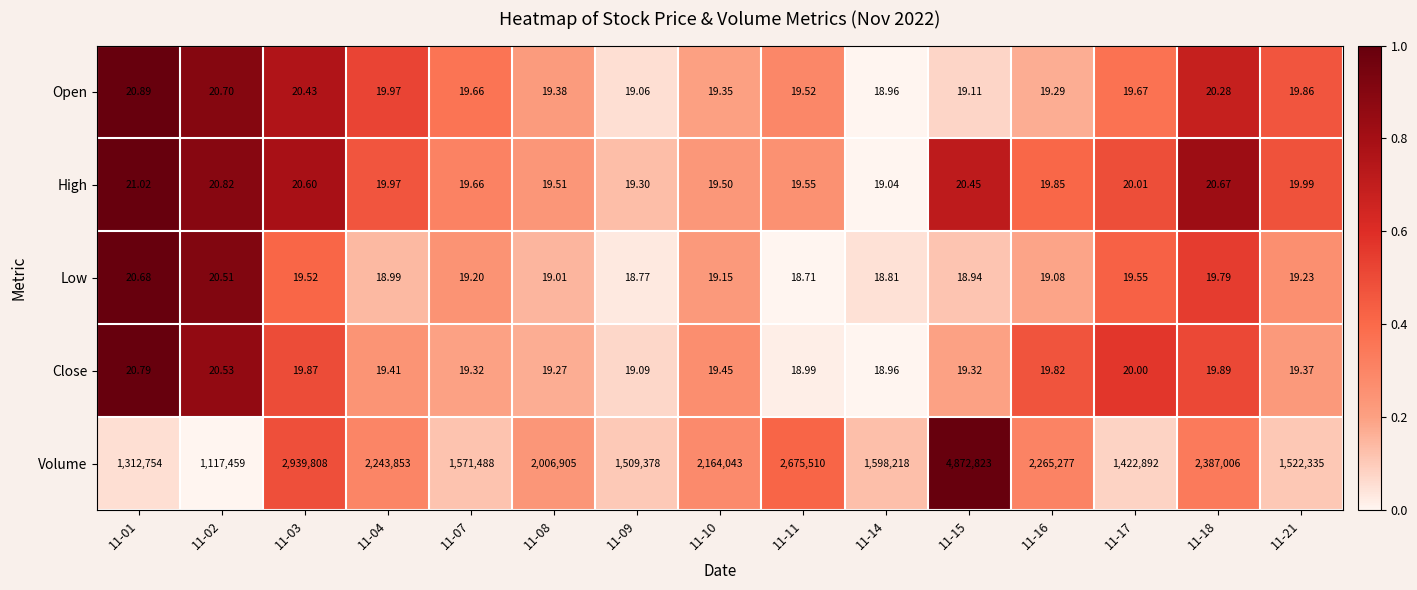

Rank the series by their maximum value, from lowest to highest.

Low, Close, Open, High, Volume